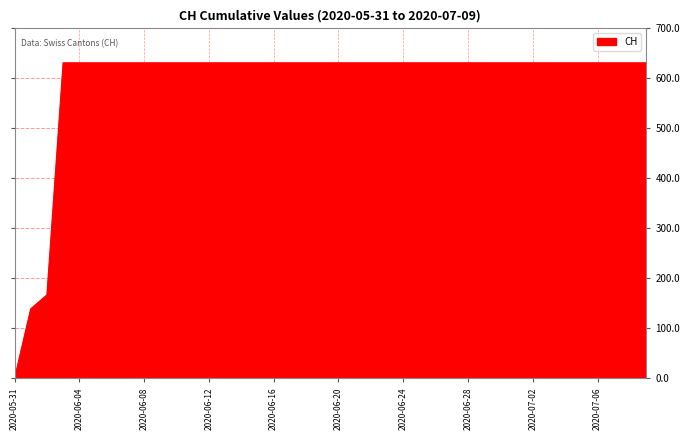

What is the difference between the maximum and minimum values?

631